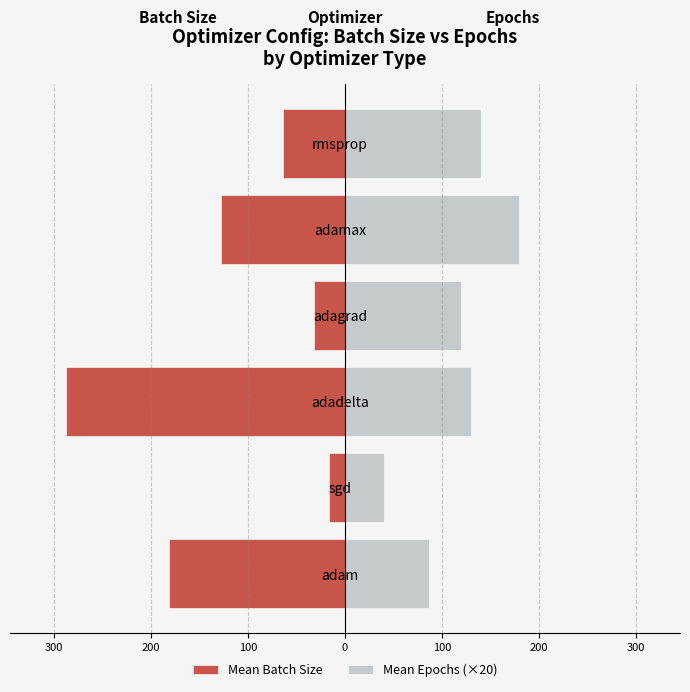

List the series in order of their overall mean, highest first.

Mean Epochs (×20), Mean Batch Size